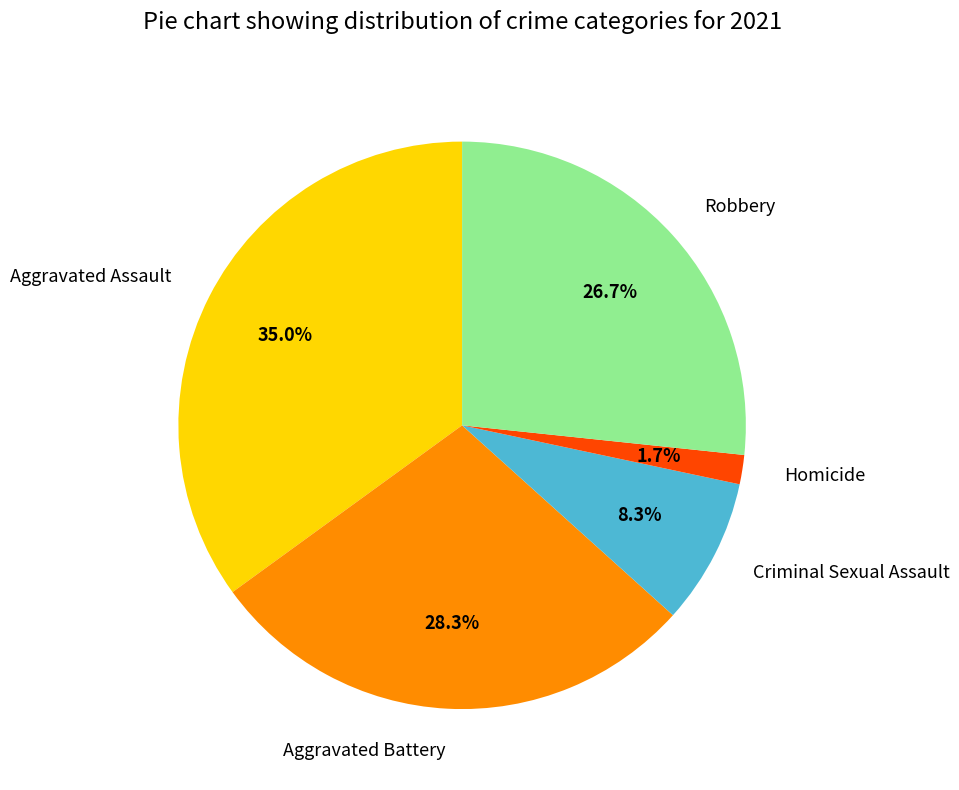

What is the ratio of the value at Robbery to the value at Criminal Sexual Assault?

3.2